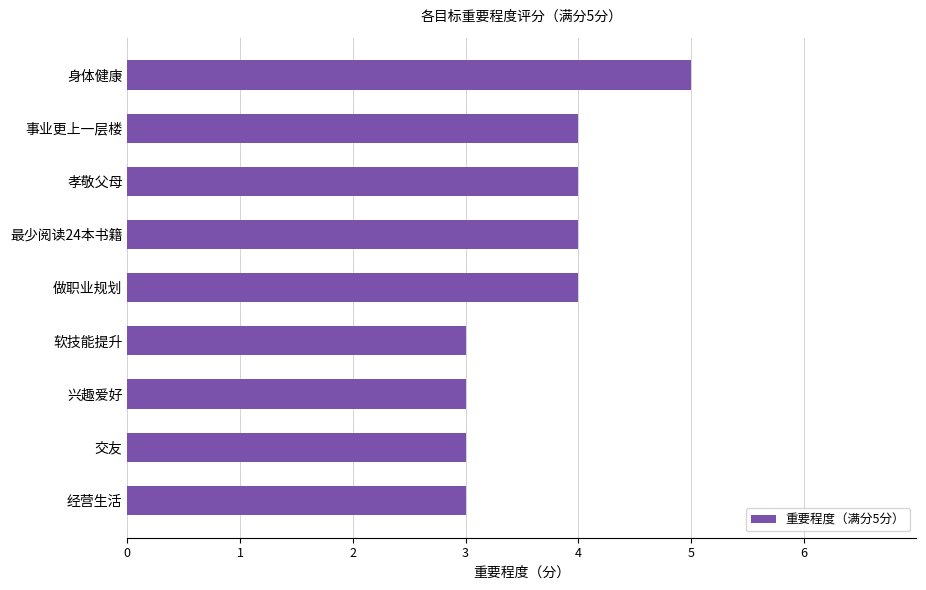

How many distinct data groups are displayed?

1